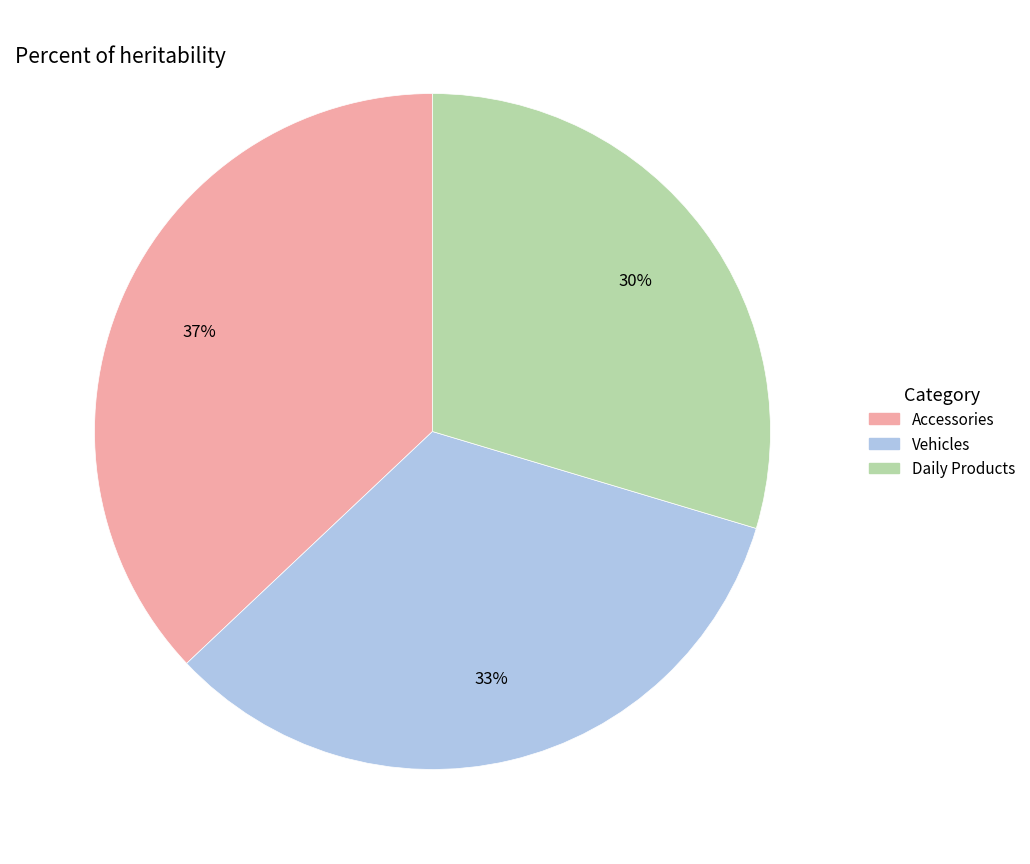

The Accessories slice represents 24% of the pie. True or false?

False